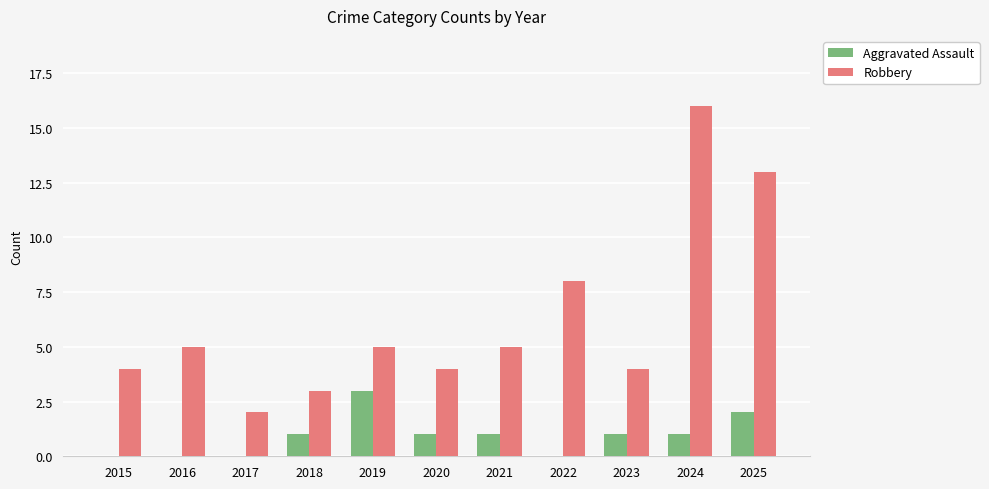

What is the total value across all series at 2015?

4